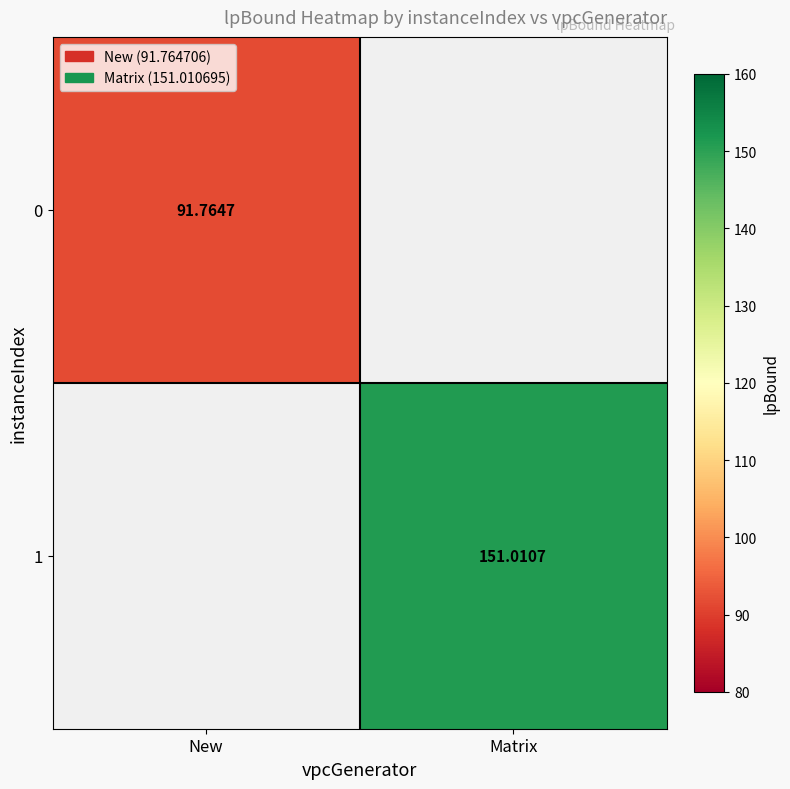

At how many categories does at least one series exceed 96?

1